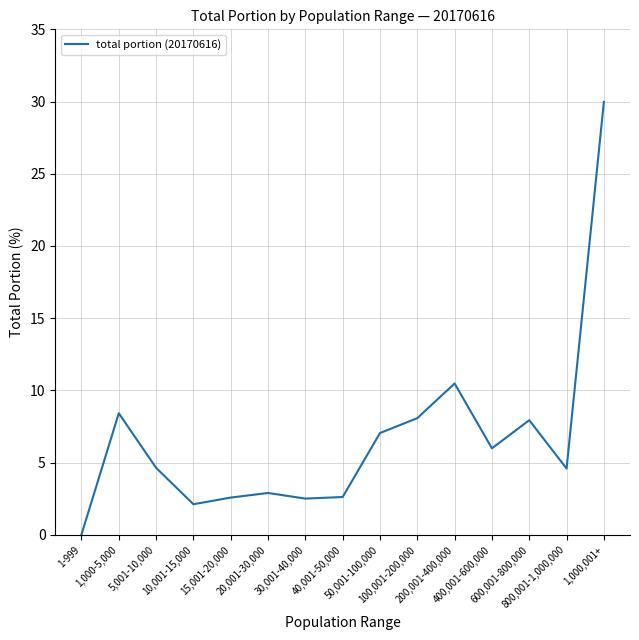

Approximately how many times larger is the value at 10,001-15,000 compared to 5,001-10,000?

0.5